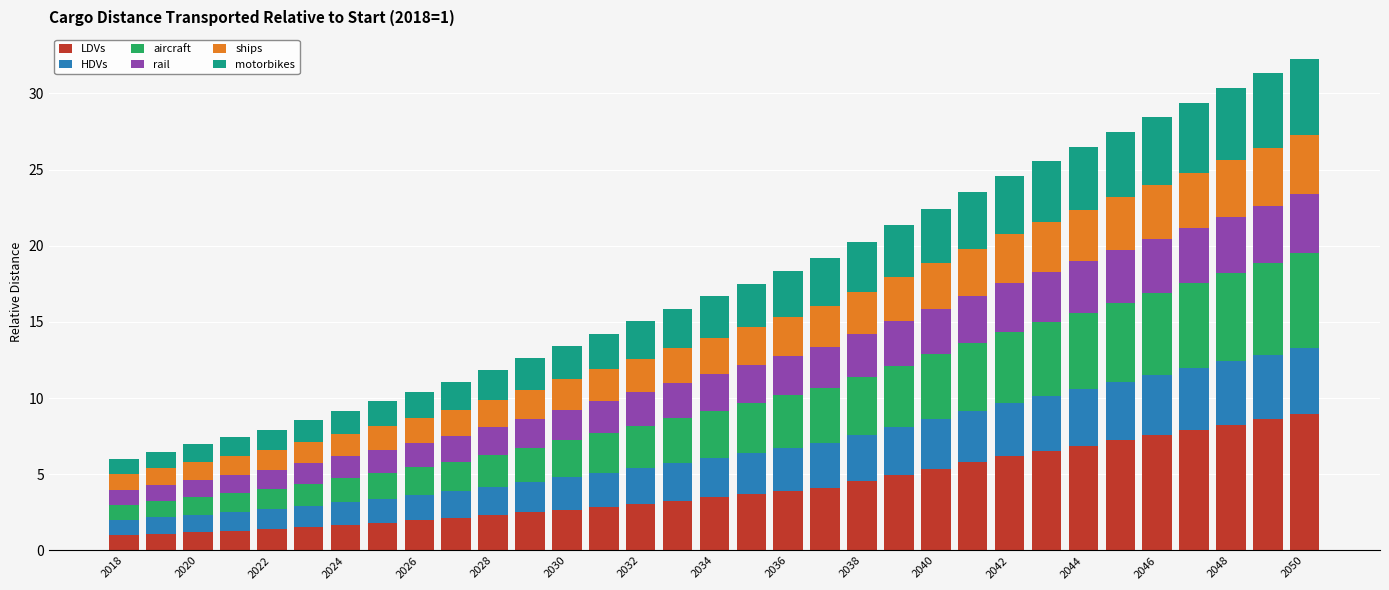

What is the difference between the maximum and minimum values in the LDVs series?

7.9